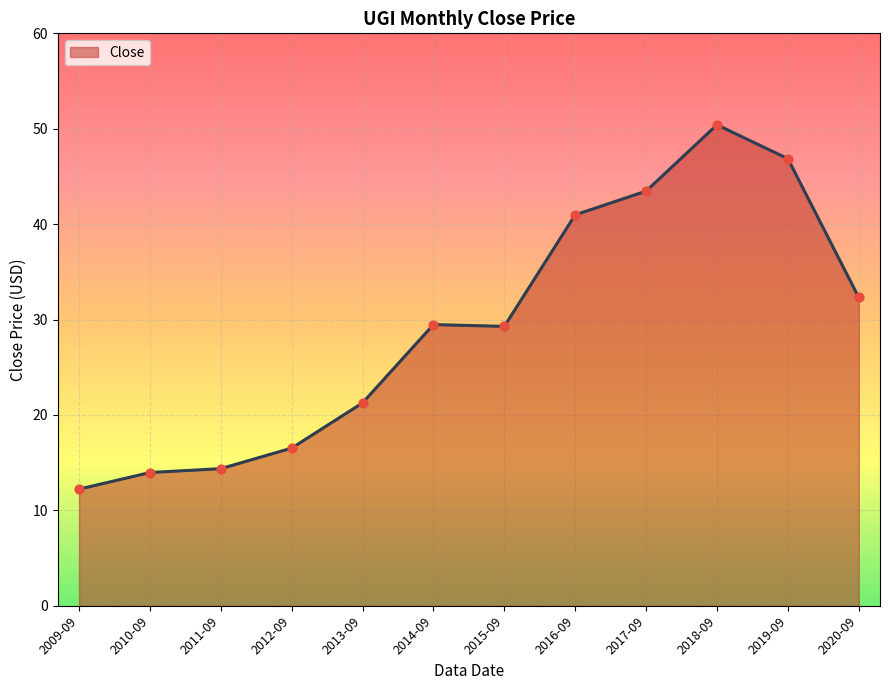

Between 2013-09 and 2012-09, which is larger?

2013-09